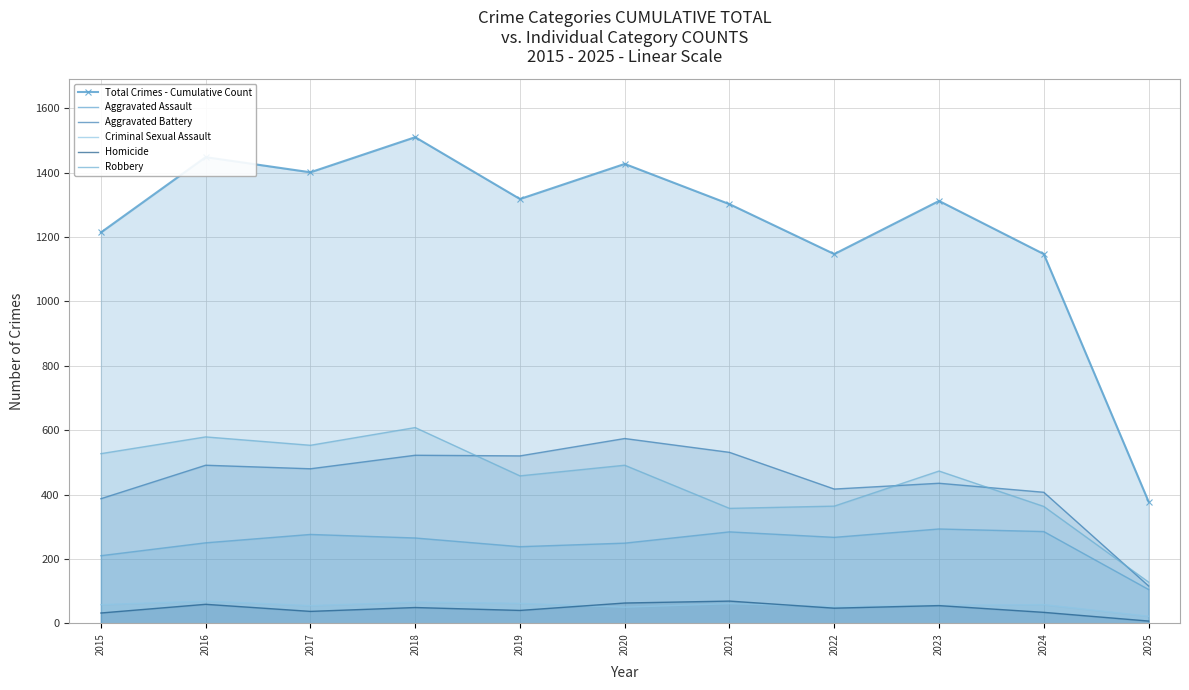

What is the maximum value for Total Crimes - Cumulative Count?

1510